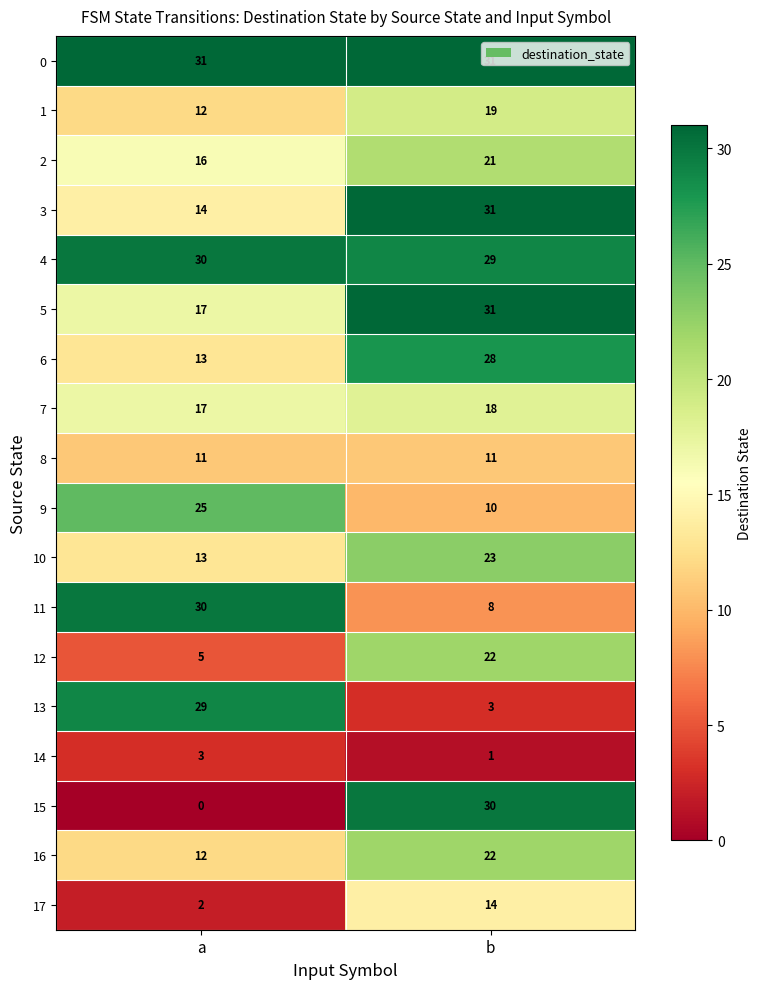

At which category is the sum across all series the highest?

b